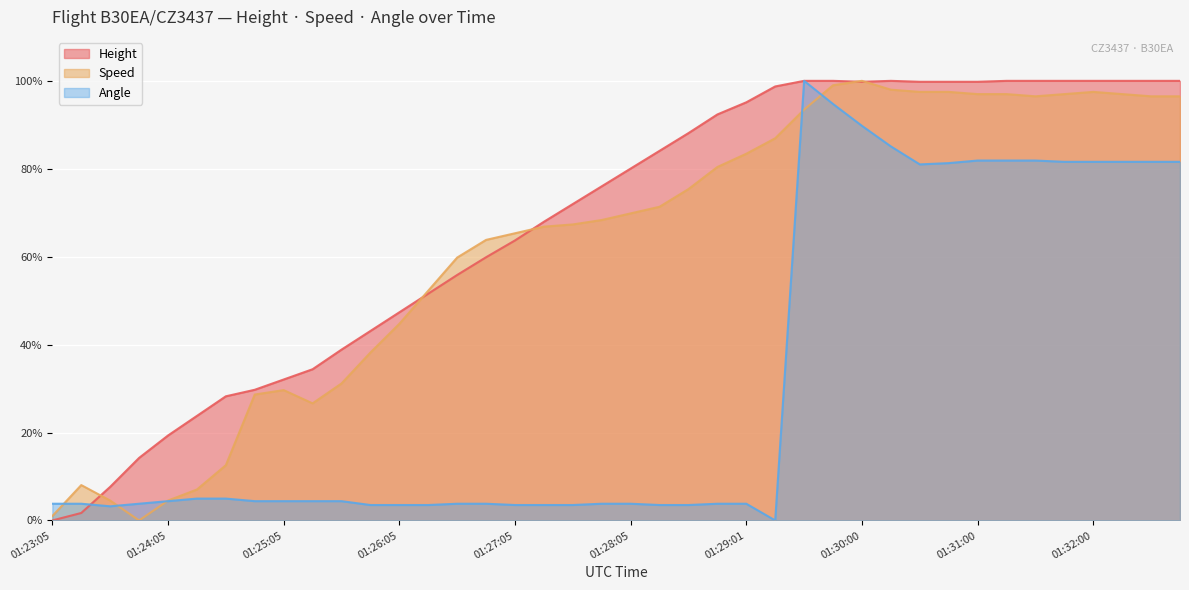

Which category has the highest value in the Height series?

01:29:30